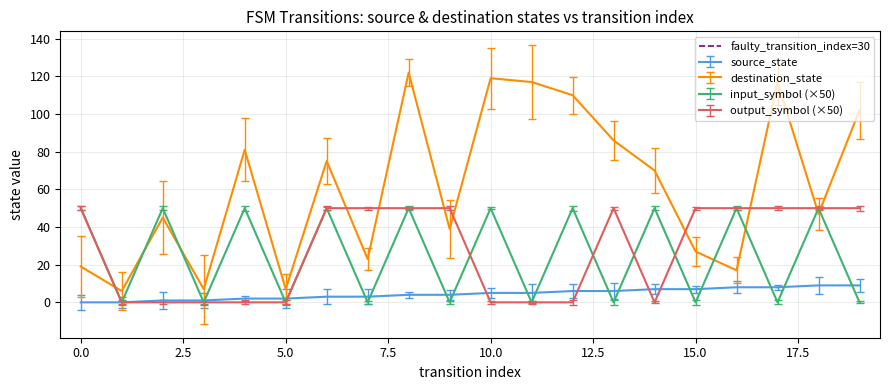

True or false: input_symbol (×50) has a value of 50 at 0.0.

True